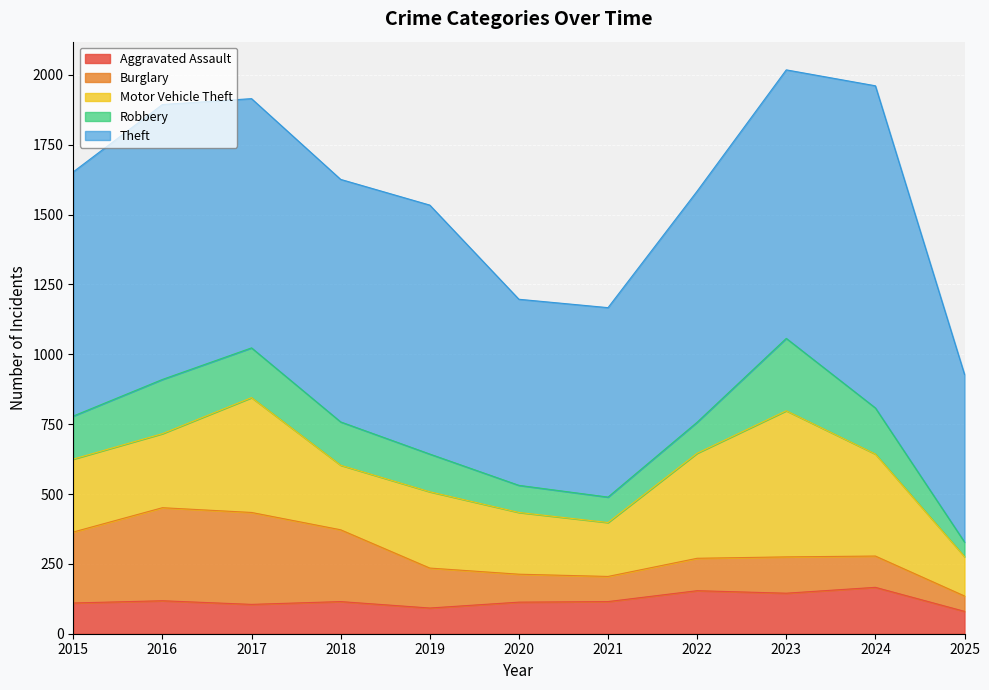

Is it true that Robbery equals 63 at 2022?

False